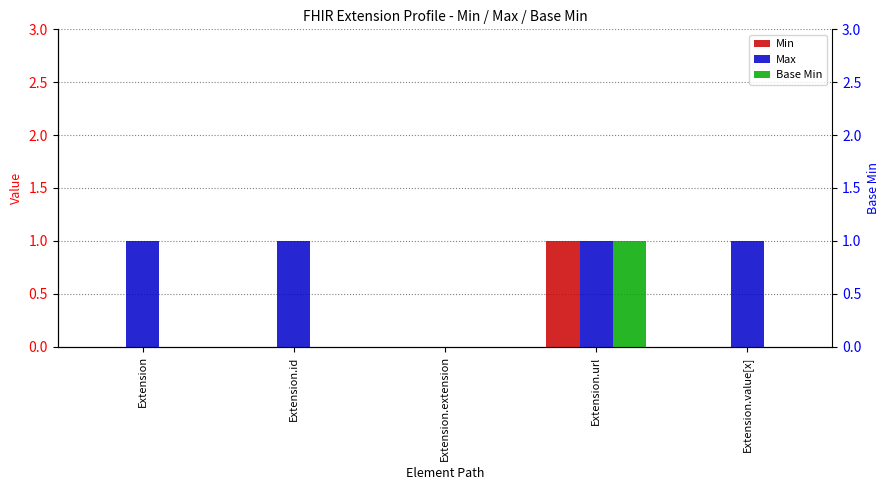

What is the sum of all Min values?

1